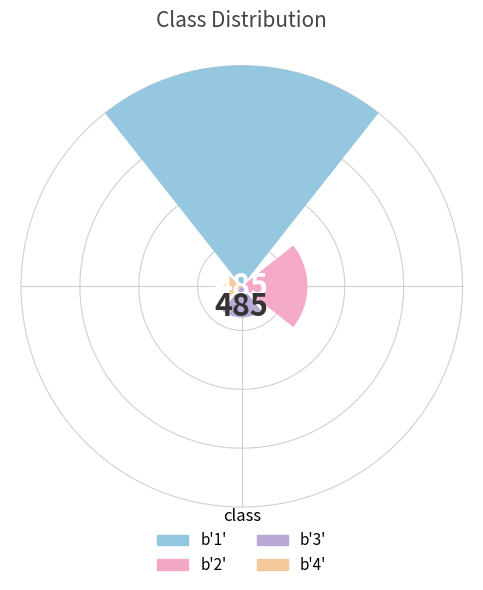

To the nearest percent, what is the difference between the b'1' and b'4' slice percentages?

61%